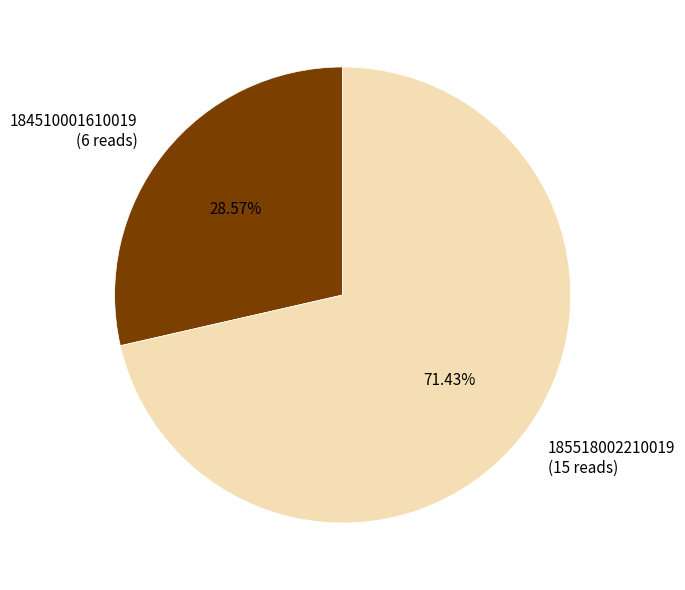

Approximately how many times larger is the value at 184510001610019 compared to 185518002210019?

0.4